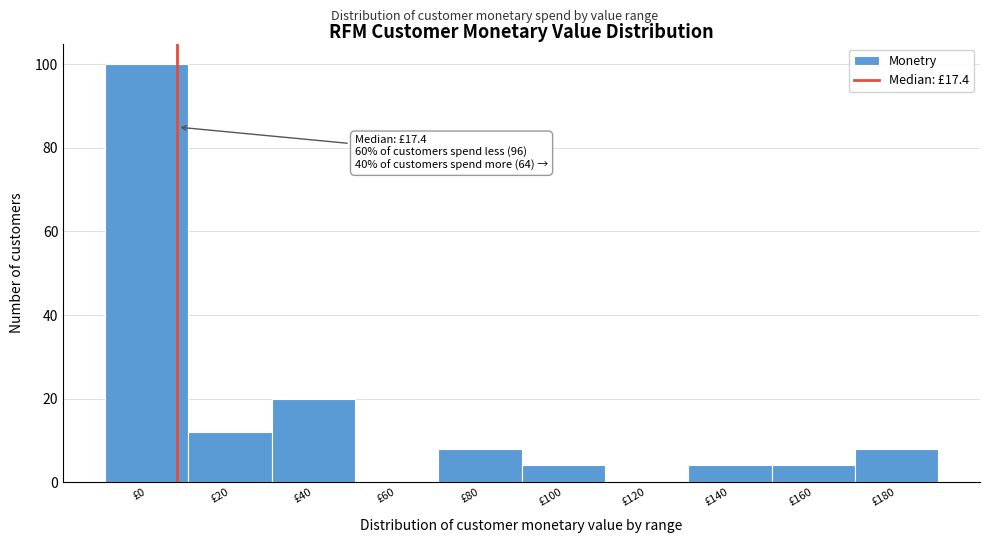

Reading left to right, transcribe all the data shown in this chart.

£0=100	£20=12	£40=20	£60=0	£80=8	£100=4	£120=0	£140=4	£160=4	£180=8